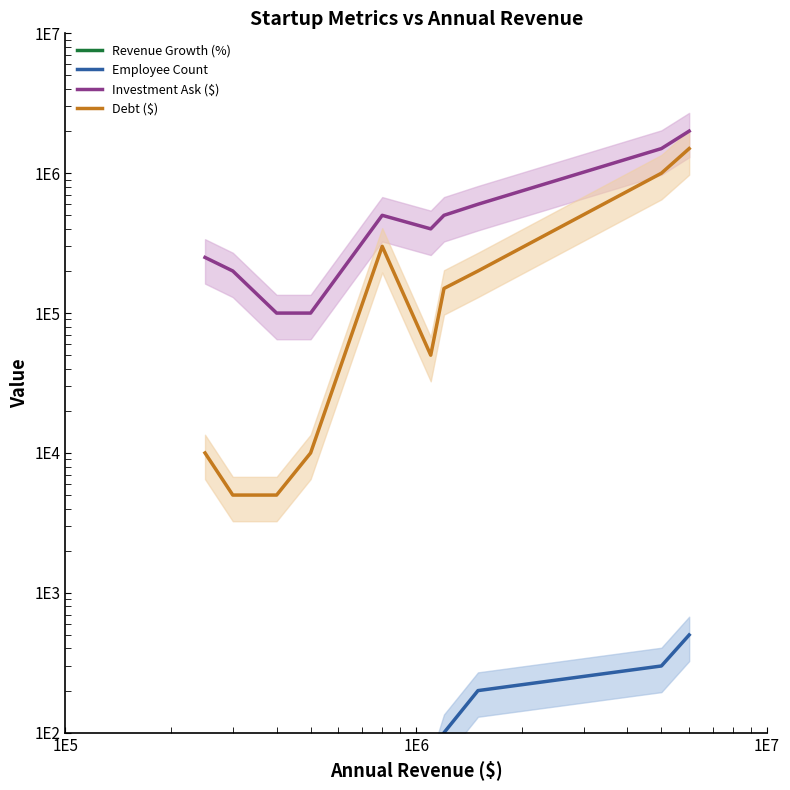

What are all the series names shown in the legend?

Revenue Growth (%), Employee Count, Investment Ask ($), Debt ($)